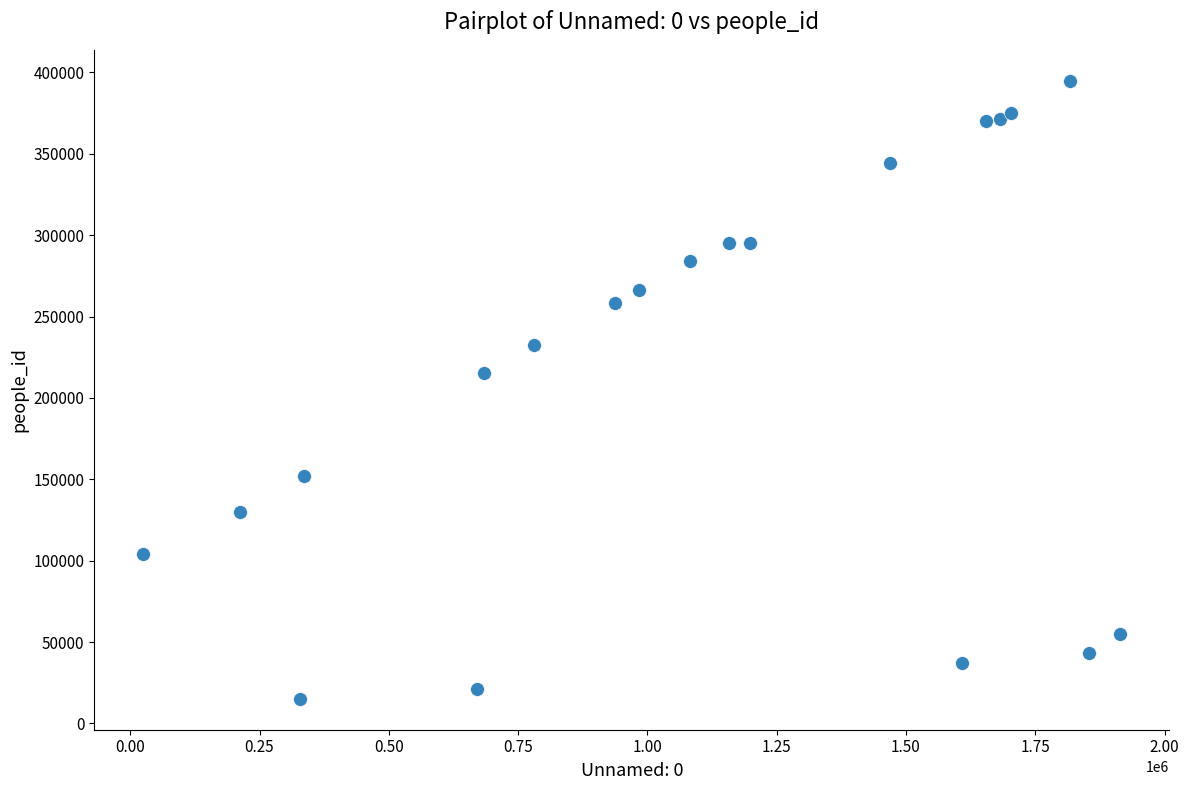

What Y value in the scatter plot is closest to 205012?

215117